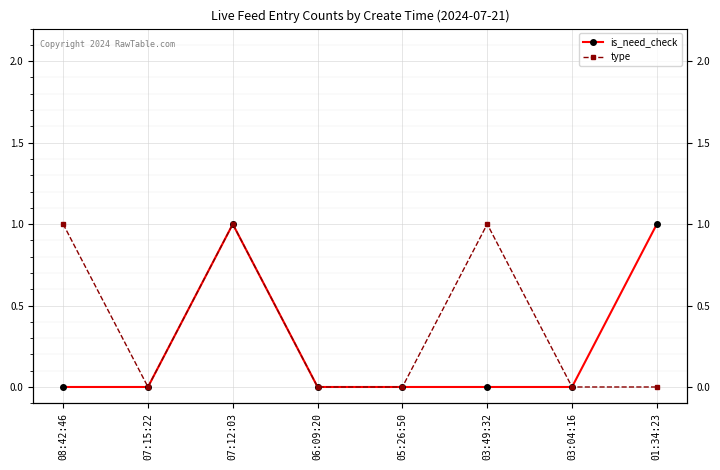

True or false: is_need_check and type intersect in this chart.

False